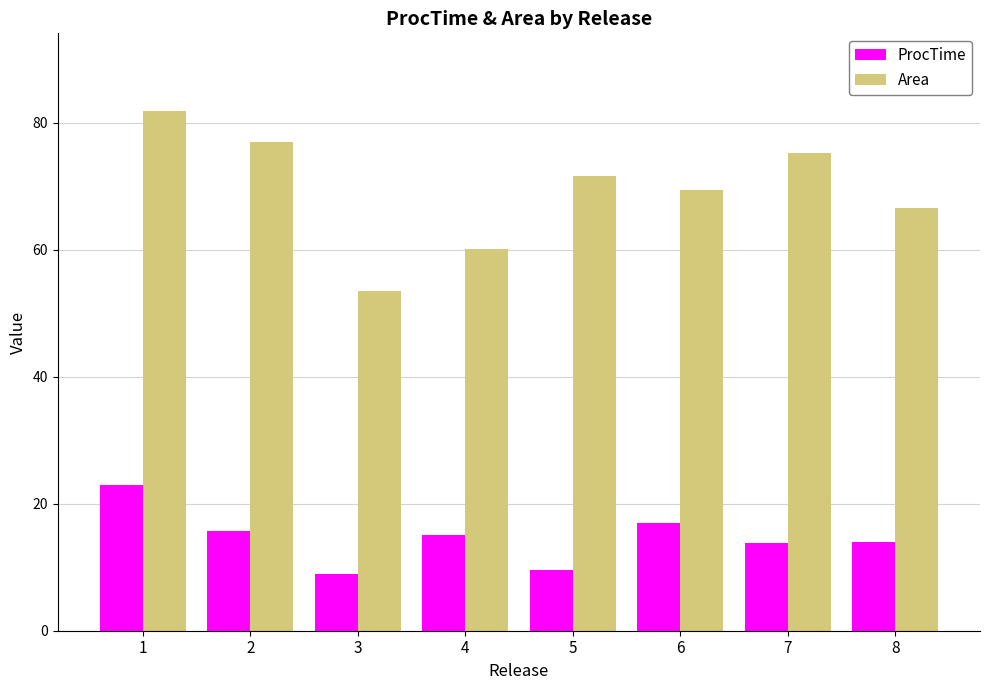

What is the difference between the maximum and second lowest values in the Area series?

21.7